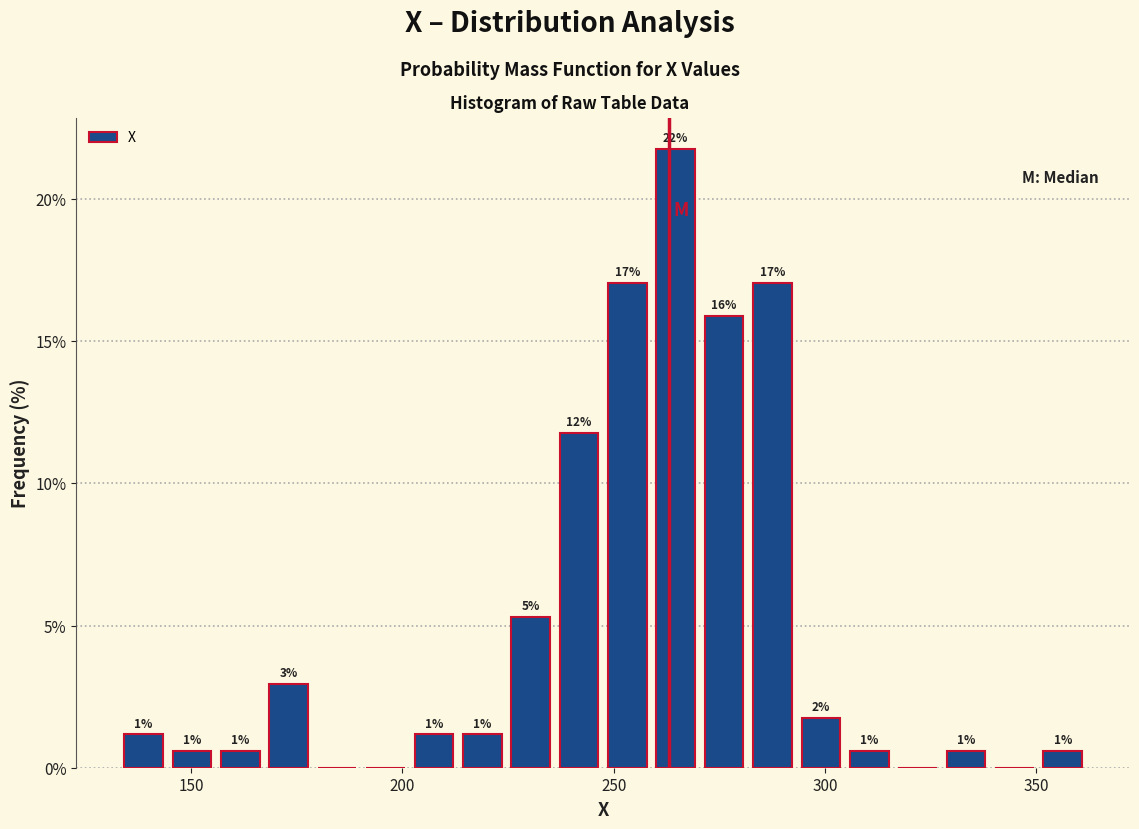

Around what value on the x-axis is the tallest bar? Give the approximate position of its centre, as read against the axis.

265